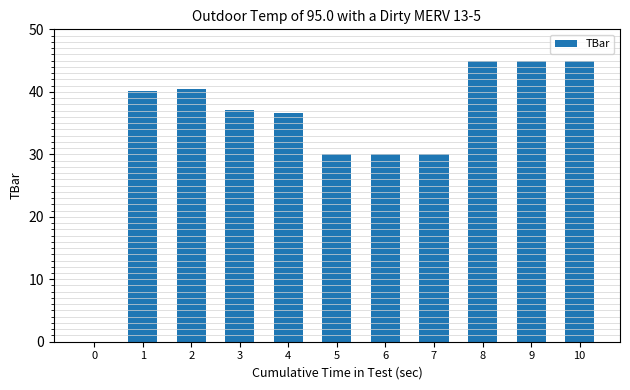

Reading left to right, list all the values displayed in this chart.

0.0	40.1	40.4	37.1	36.7	30.0	30.0	30.0	45.0	45.0	45.0